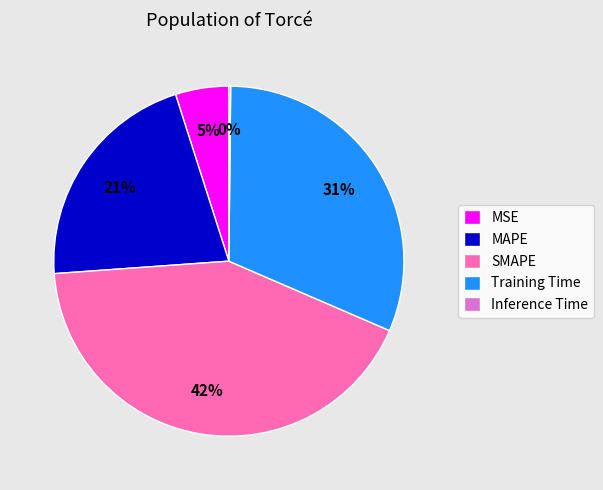

To the nearest percent, what is the average slice percentage?

20%